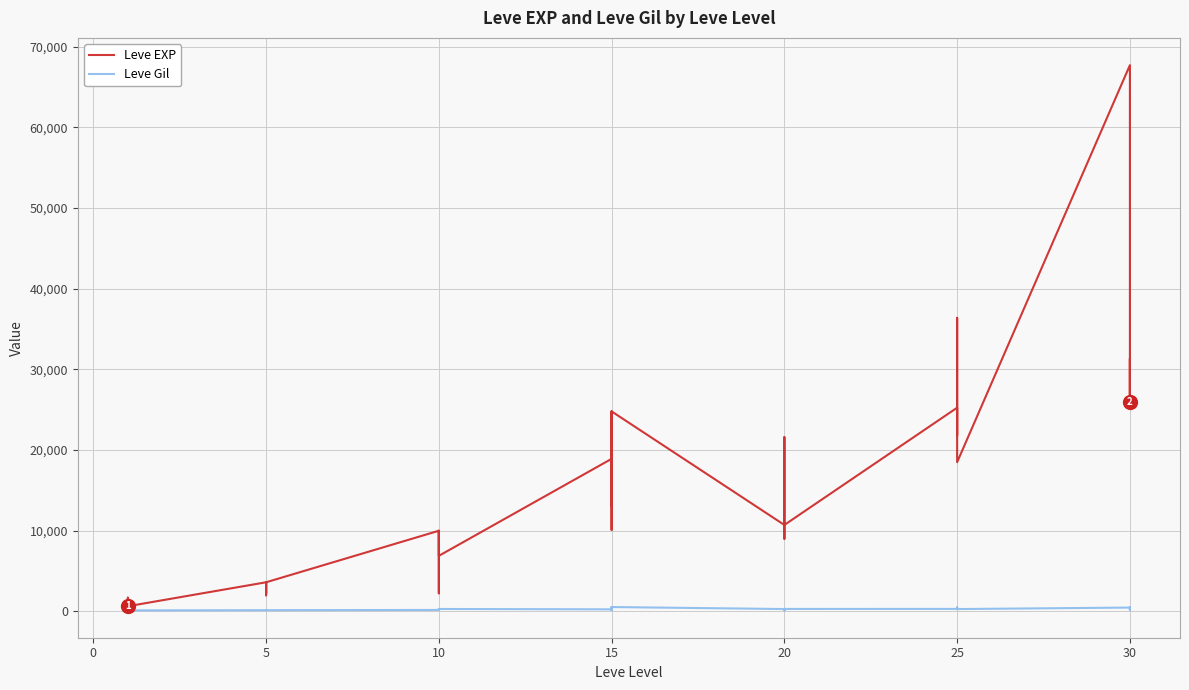

How many data points in Leve Gil are less than 223?

20